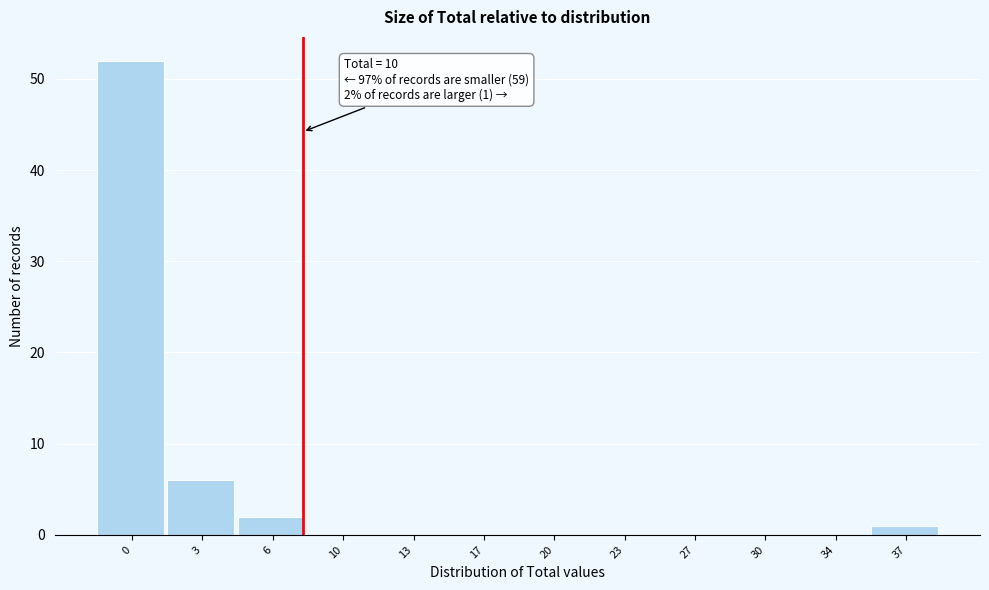

Reading left to right, transcribe all the data shown in this chart.

0=52	3=6	6=2	10=0	13=0	17=0	20=0	23=0	27=0	30=0	34=0	37=1